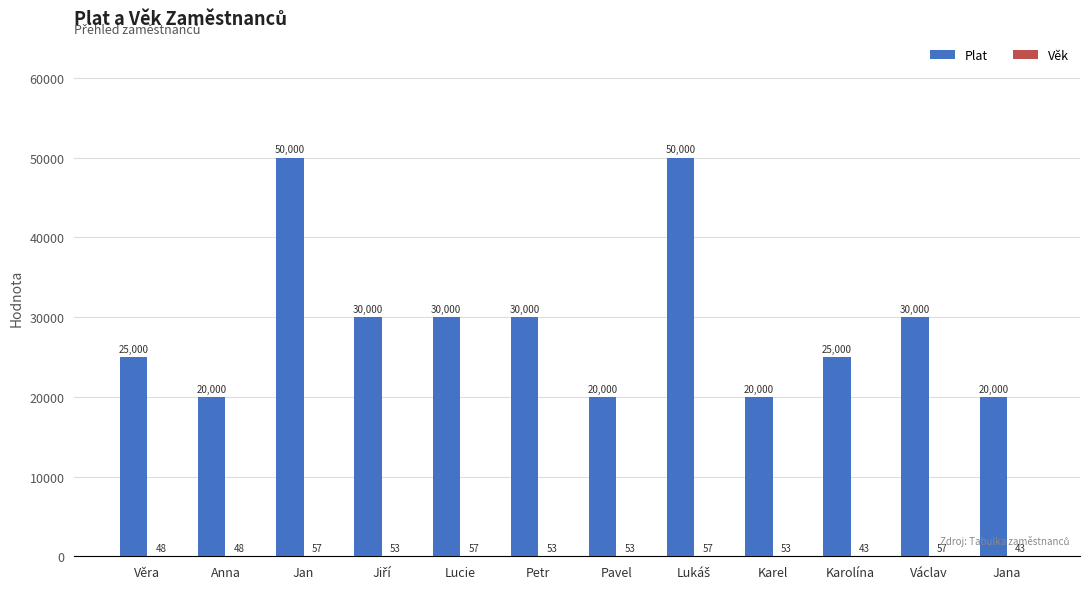

Count the number of categories in the chart.

12